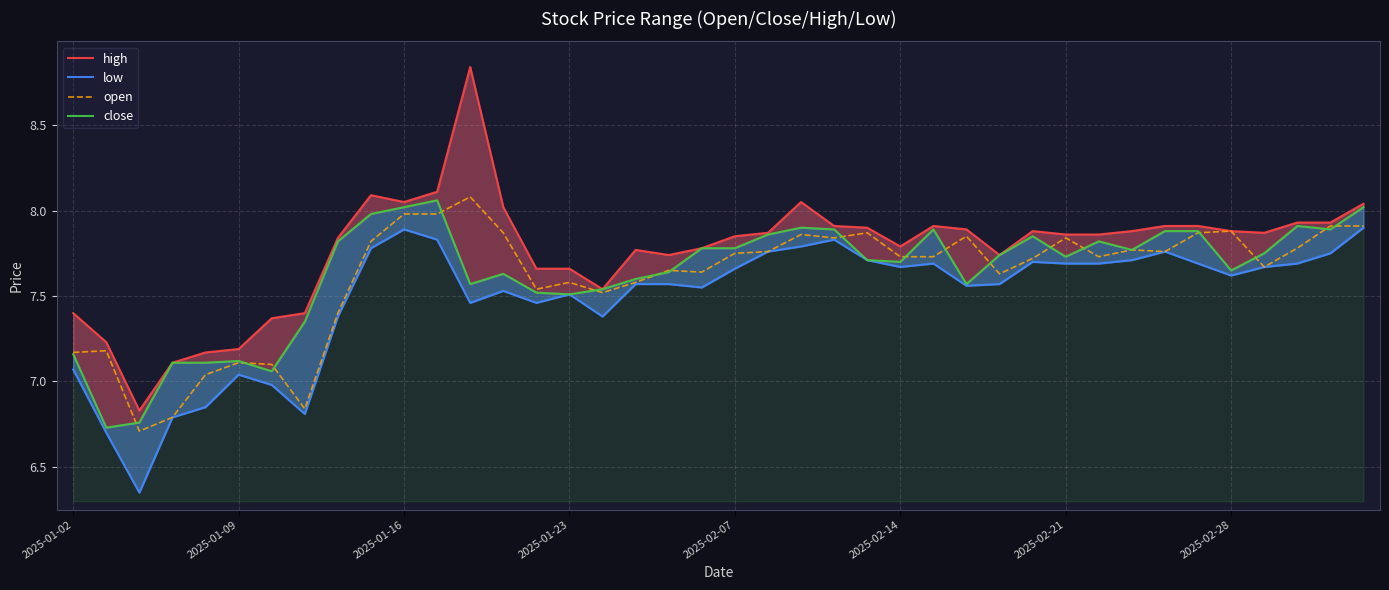

Rank the series by their maximum value, from highest to lowest.

high, open, close, low